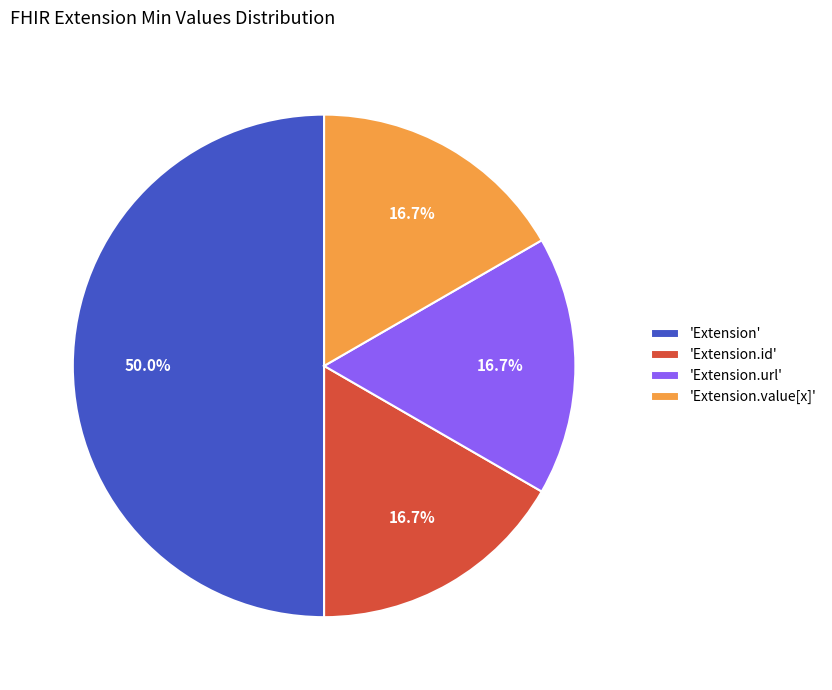

Do 'Extension' and 'Extension.url' together represent more than half of the pie?

Yes